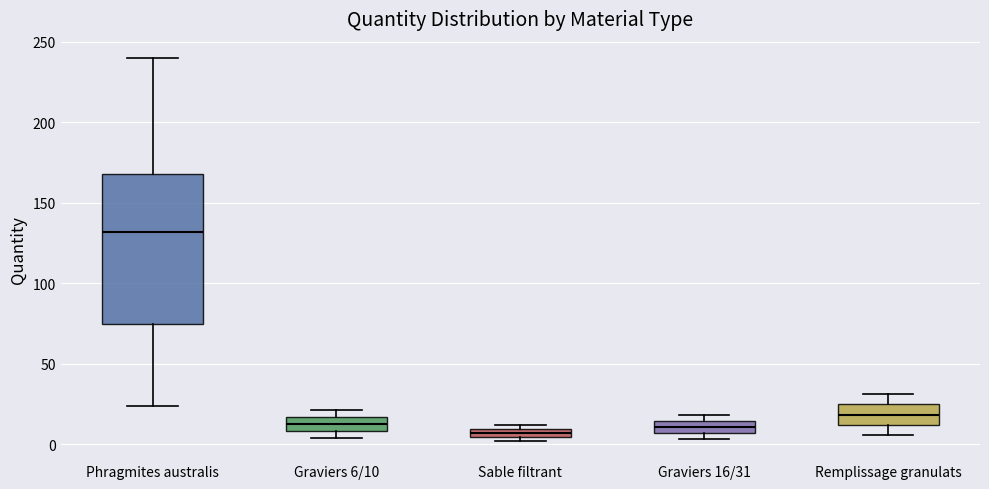

Comparing the boxes themselves (not the whiskers), which one is the tallest?

Phragmites australis